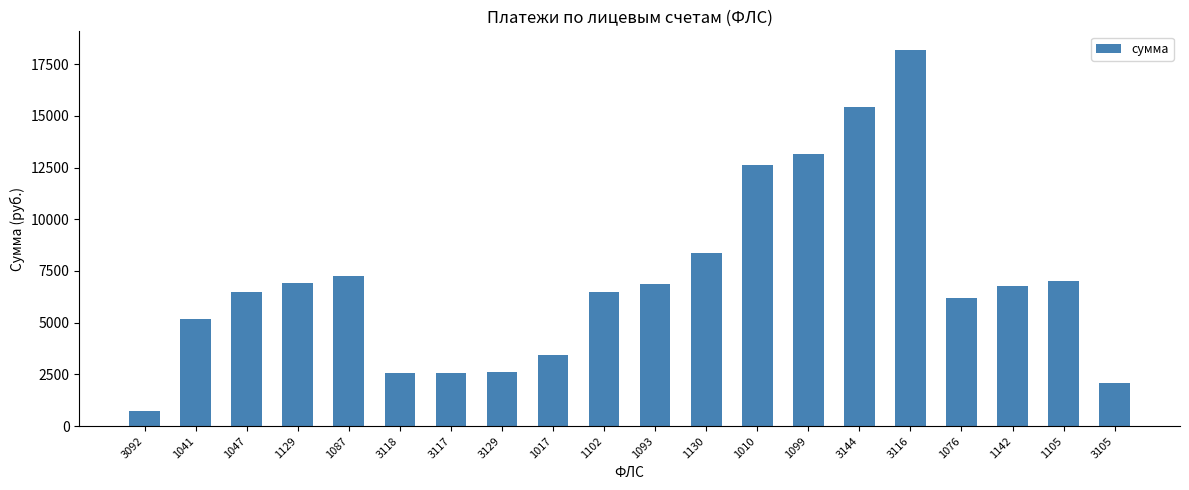

What is the minimum value shown in the chart?

750.0